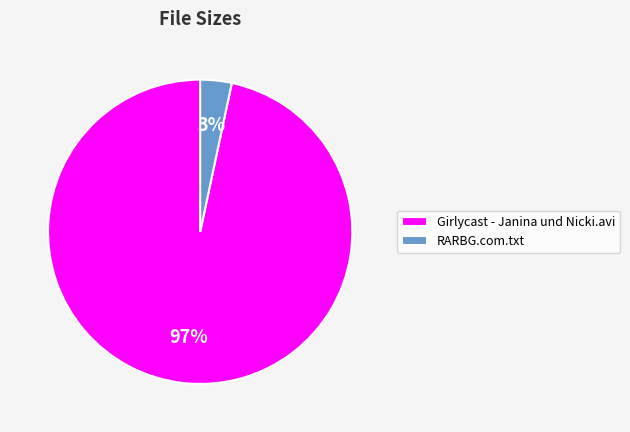

To the nearest percent, what portion does RARBG.com.txt represent?

3%